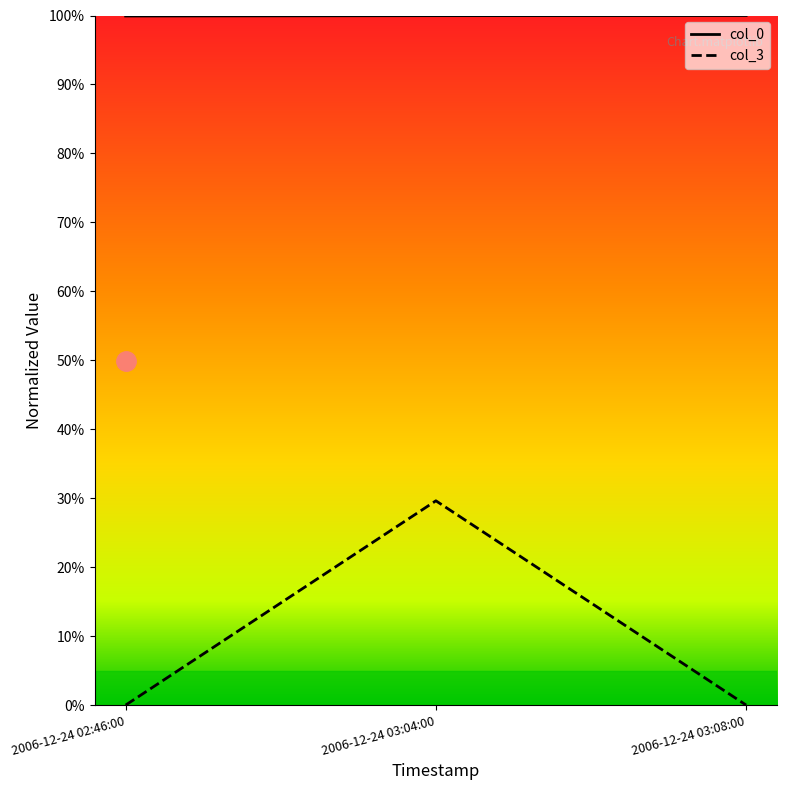

Which has a higher value, 2006-12-24 03:04:00 or 2006-12-24 02:46:00?

2006-12-24 03:04:00